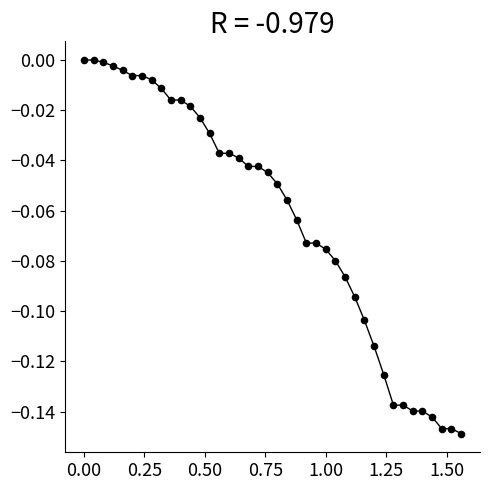

What is the range of X values (max minus min)?

1.6